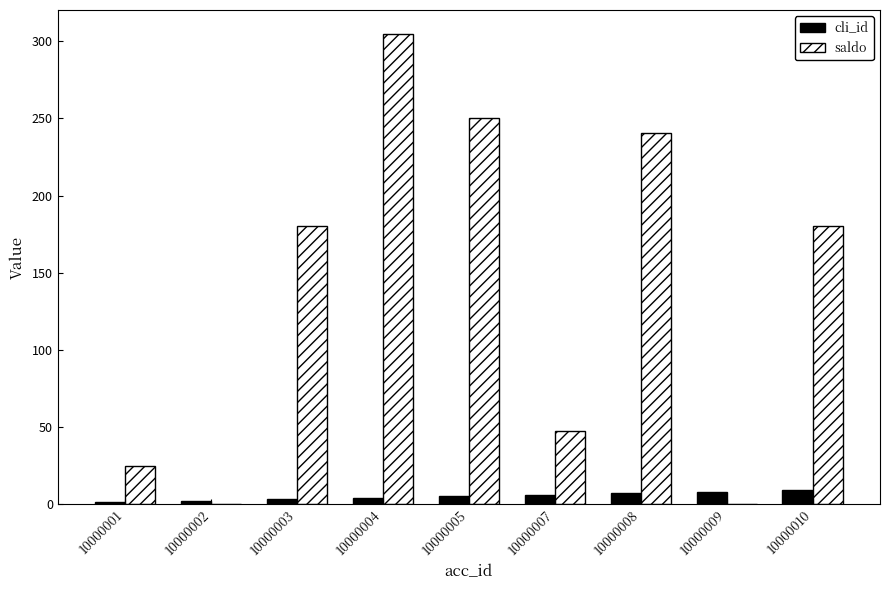

At which category is the sum across all series the highest?

10000004